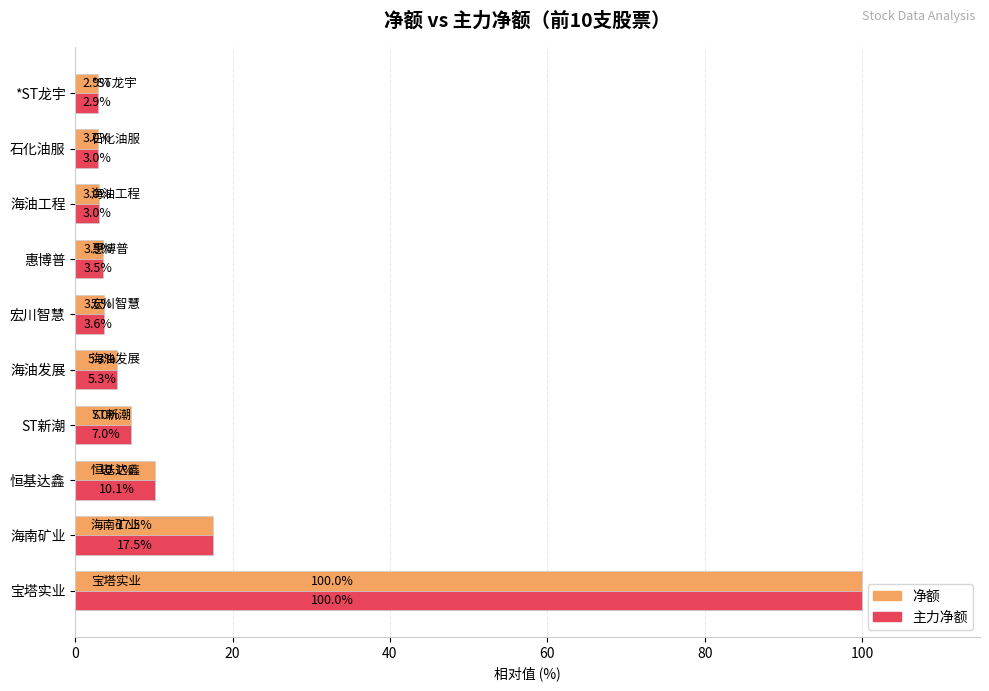

What is the total value across all series at 惠博普?

7.0